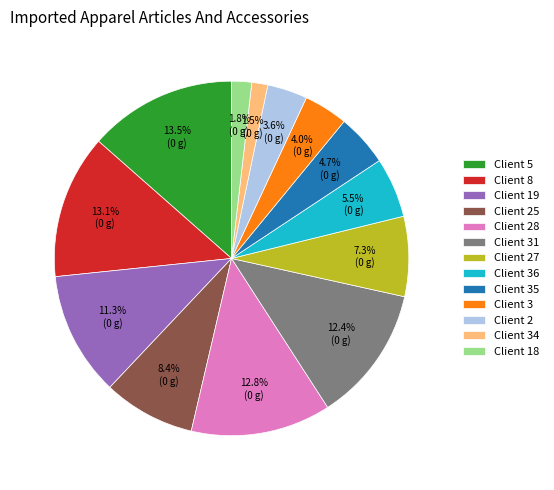

Between Client 3 and Client 8, which is larger?

Client 8